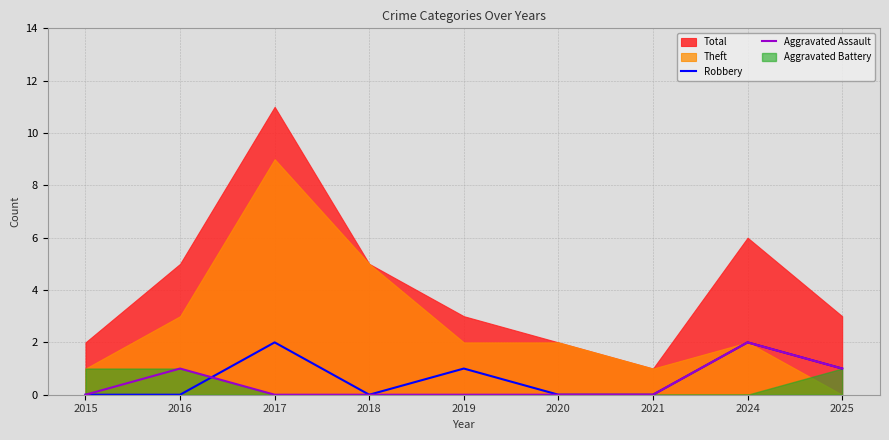

Is it true that Aggravated Assault equals 1 at 2017?

False